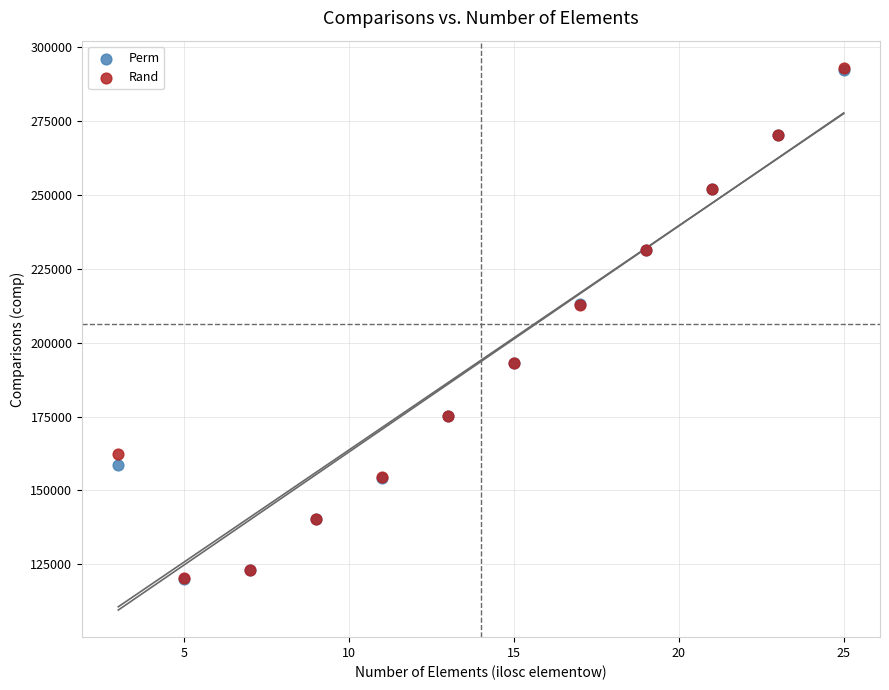

Which series has the largest Y range (max minus min)?

Rand